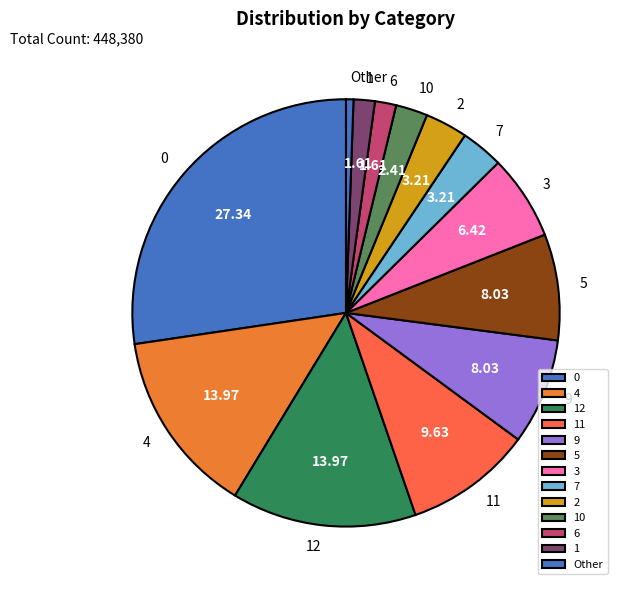

Count the number of slices in the pie.

13